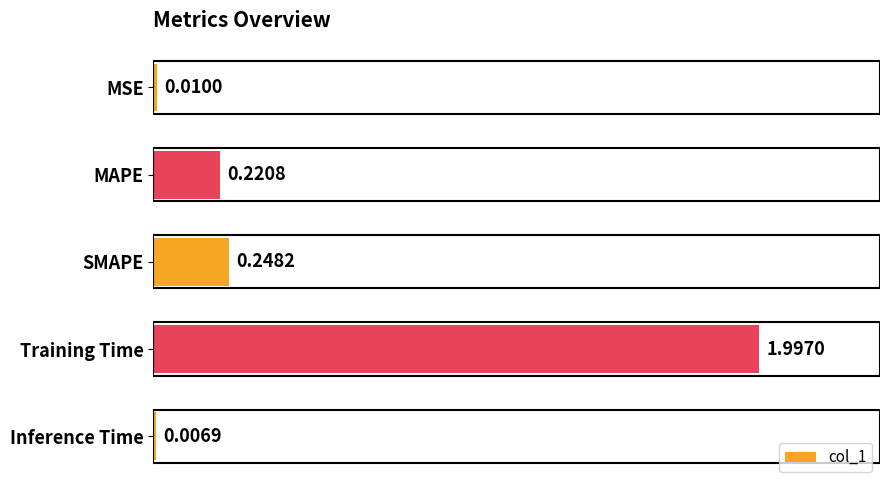

Does the chart contain stacked bars?

No